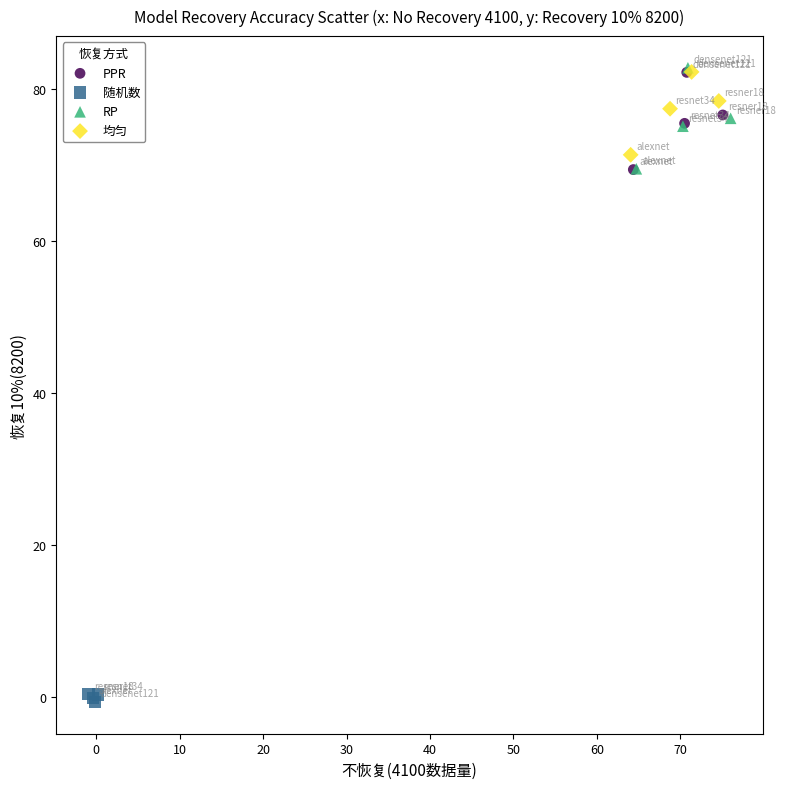

What are all the series names shown in the legend?

PPR, 随机数, RP, 均匀